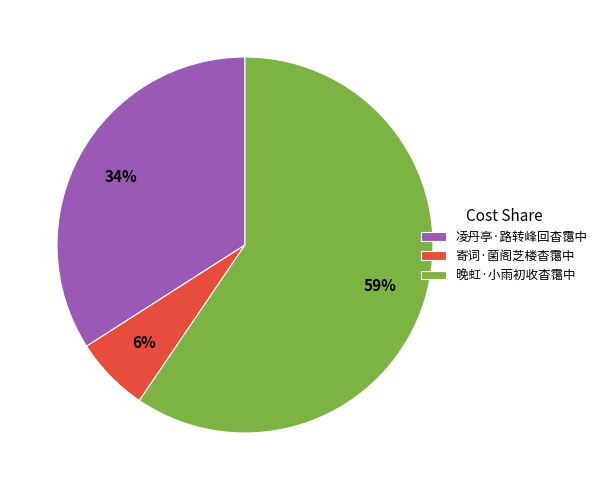

What percentage is the 凌丹亭·路转峰回杳霭中 slice, to the nearest percent?

34%